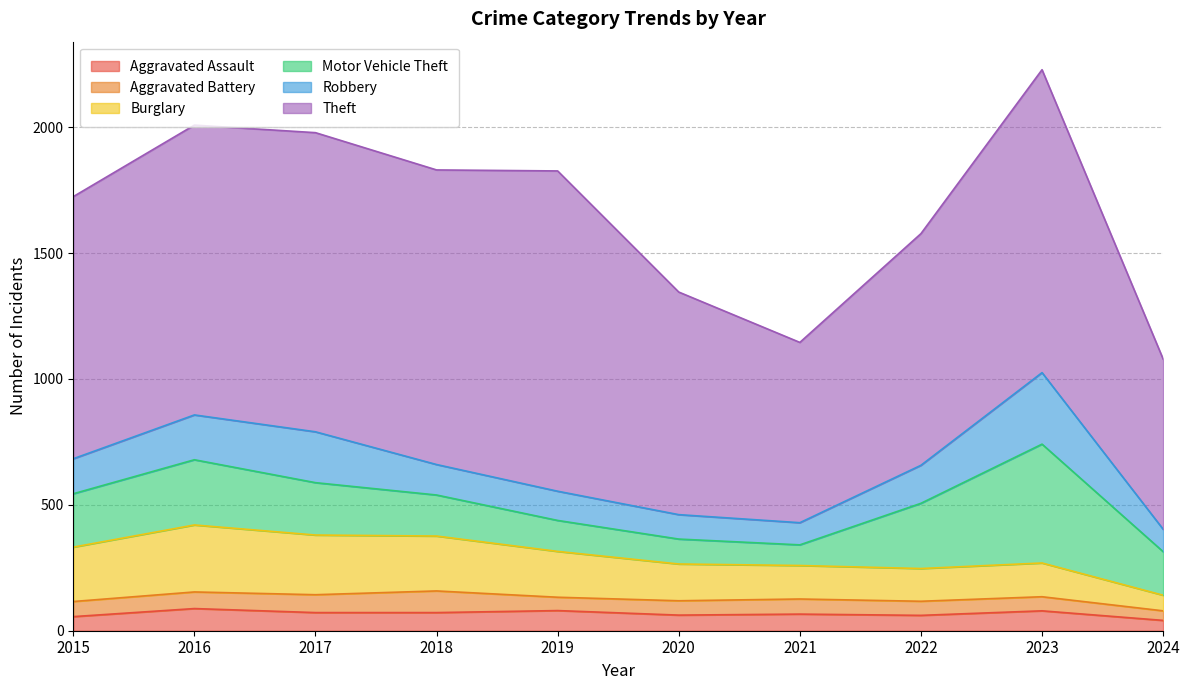

Where is the first local minimum for Robbery?

2021